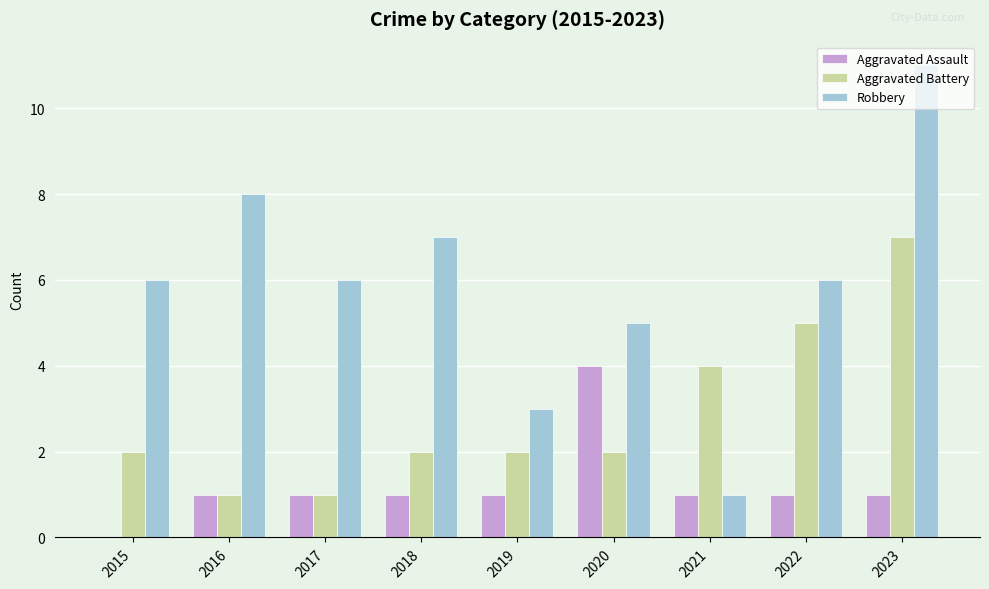

What is the greatest value displayed?

11